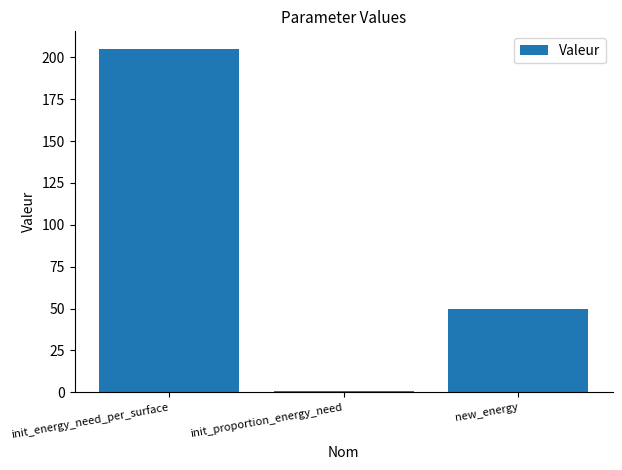

Reading left to right, what are all the values shown in this chart?

init_energy_need_per_surface=205.3	init_proportion_energy_need=0.7	new_energy=50.0